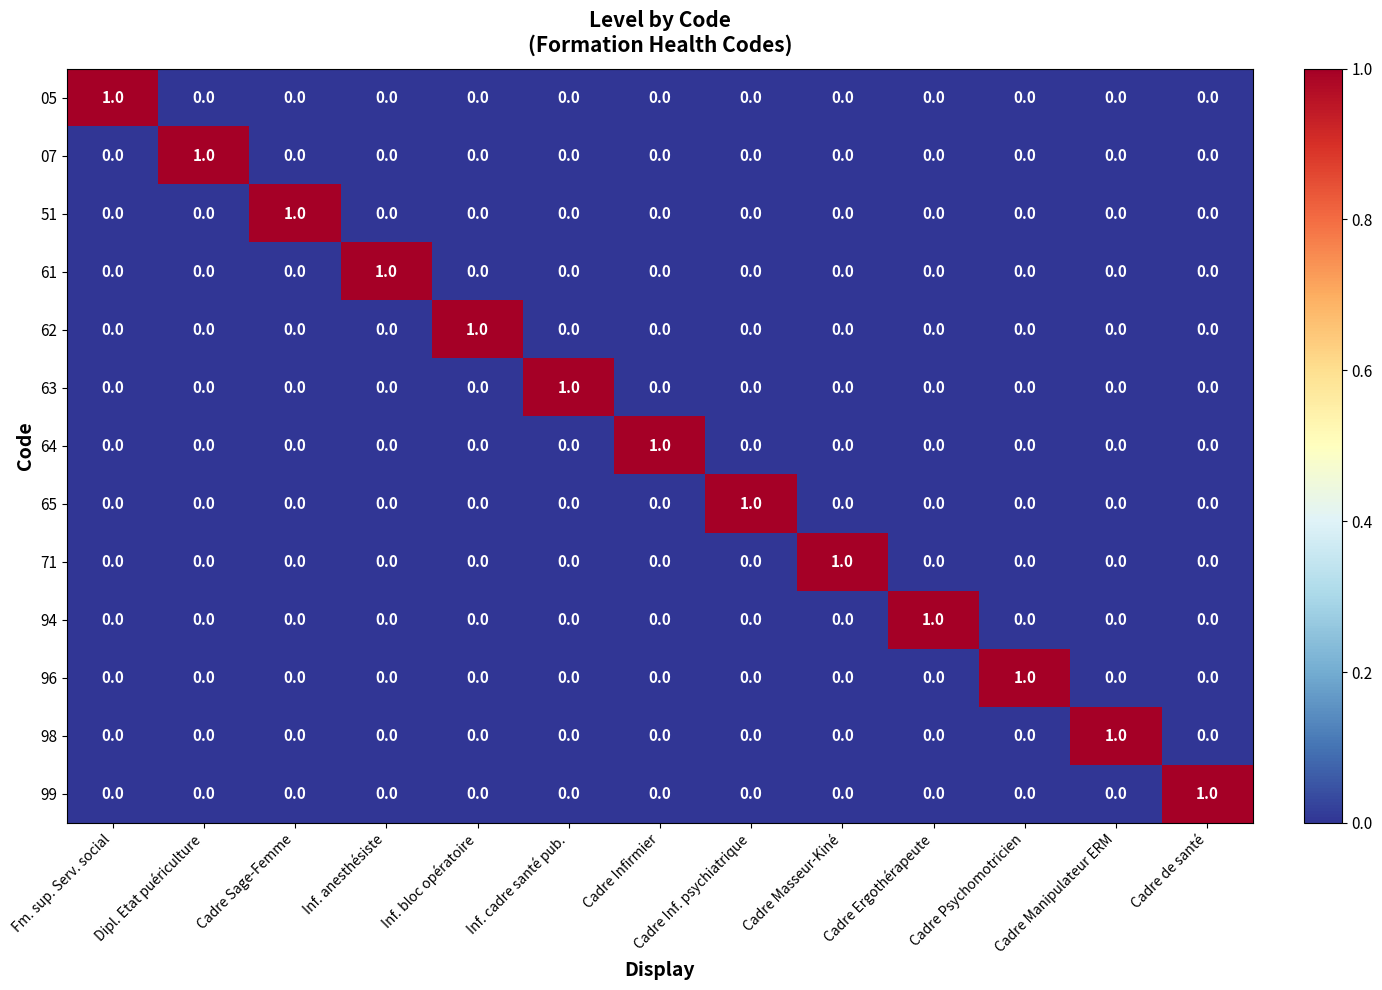

How many values in the 99 series exceed 0?

1